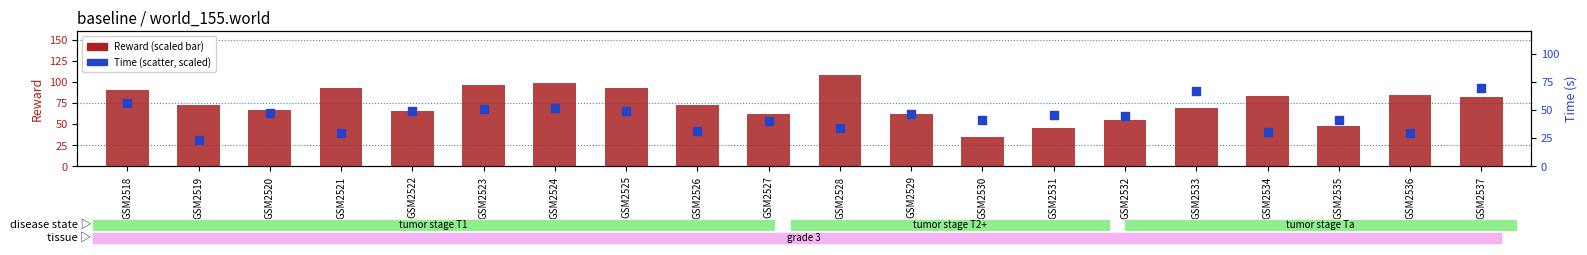

Which series has the widest spread of Y values?

Reward (scaled)